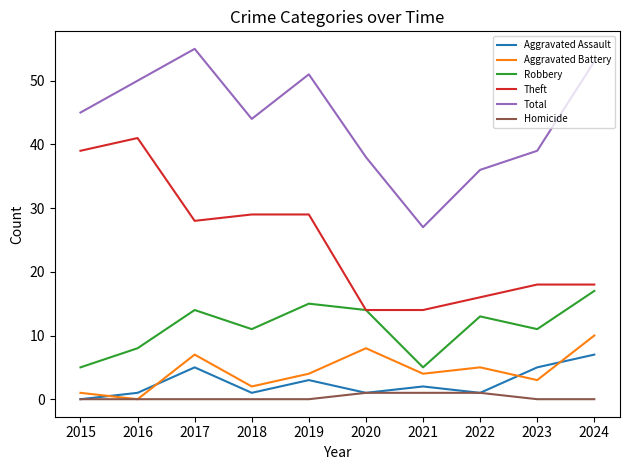

Does the chart display data point markers on the line(s)?

No